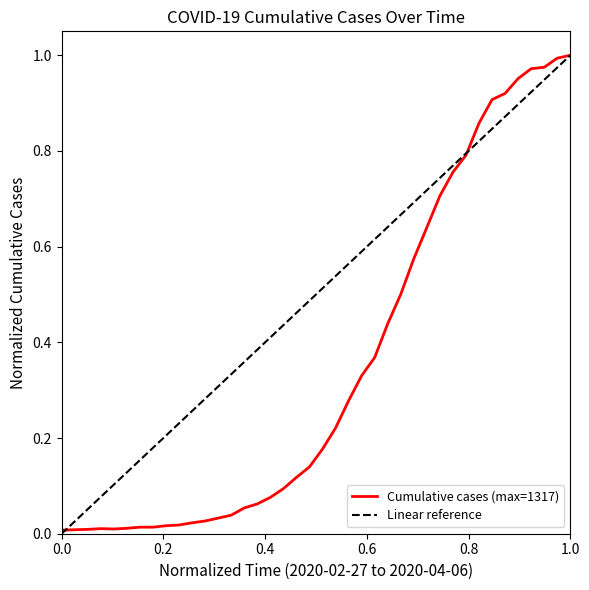

Rank the categories by value from lowest to highest.

2020-02-27, 2020-02-28, 2020-02-29, 2020-03-02, 2020-03-01, 2020-03-03, 2020-03-04, 2020-03-05, 2020-03-06, 2020-03-07, 2020-03-08, 2020-03-09, 2020-03-10, 2020-03-11, 2020-03-12, 2020-03-13, 2020-03-14, 2020-03-15, 2020-03-16, 2020-03-17, 2020-03-18, 2020-03-19, 2020-03-20, 2020-03-21, 2020-03-22, 2020-03-23, 2020-03-24, 2020-03-25, 2020-03-26, 2020-03-27, 2020-03-28, 2020-03-29, 2020-03-30, 2020-03-31, 2020-04-01, 2020-04-02, 2020-04-03, 2020-04-04, 2020-04-05, 2020-04-06